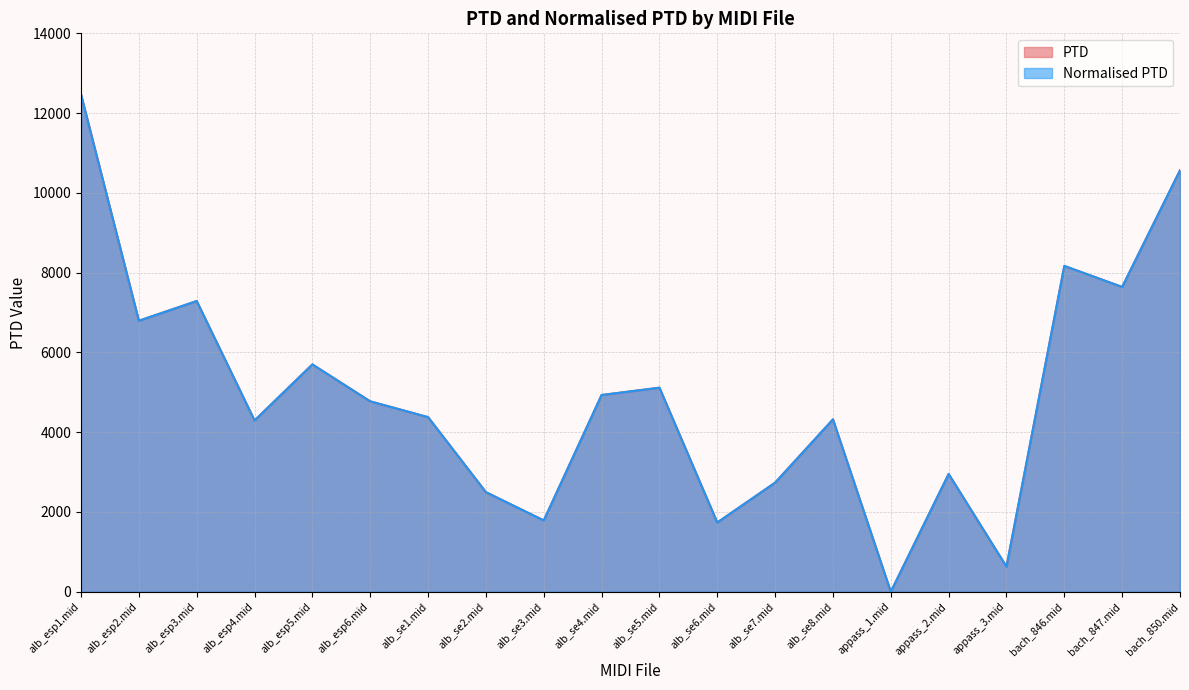

What are all the series names shown in the legend?

PTD, Normalised PTD